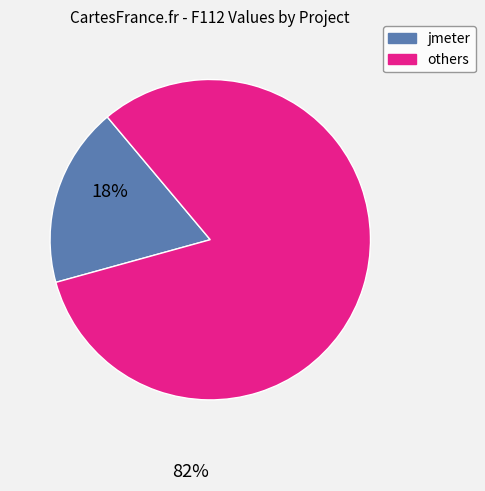

Which has a higher value, others or jmeter?

others